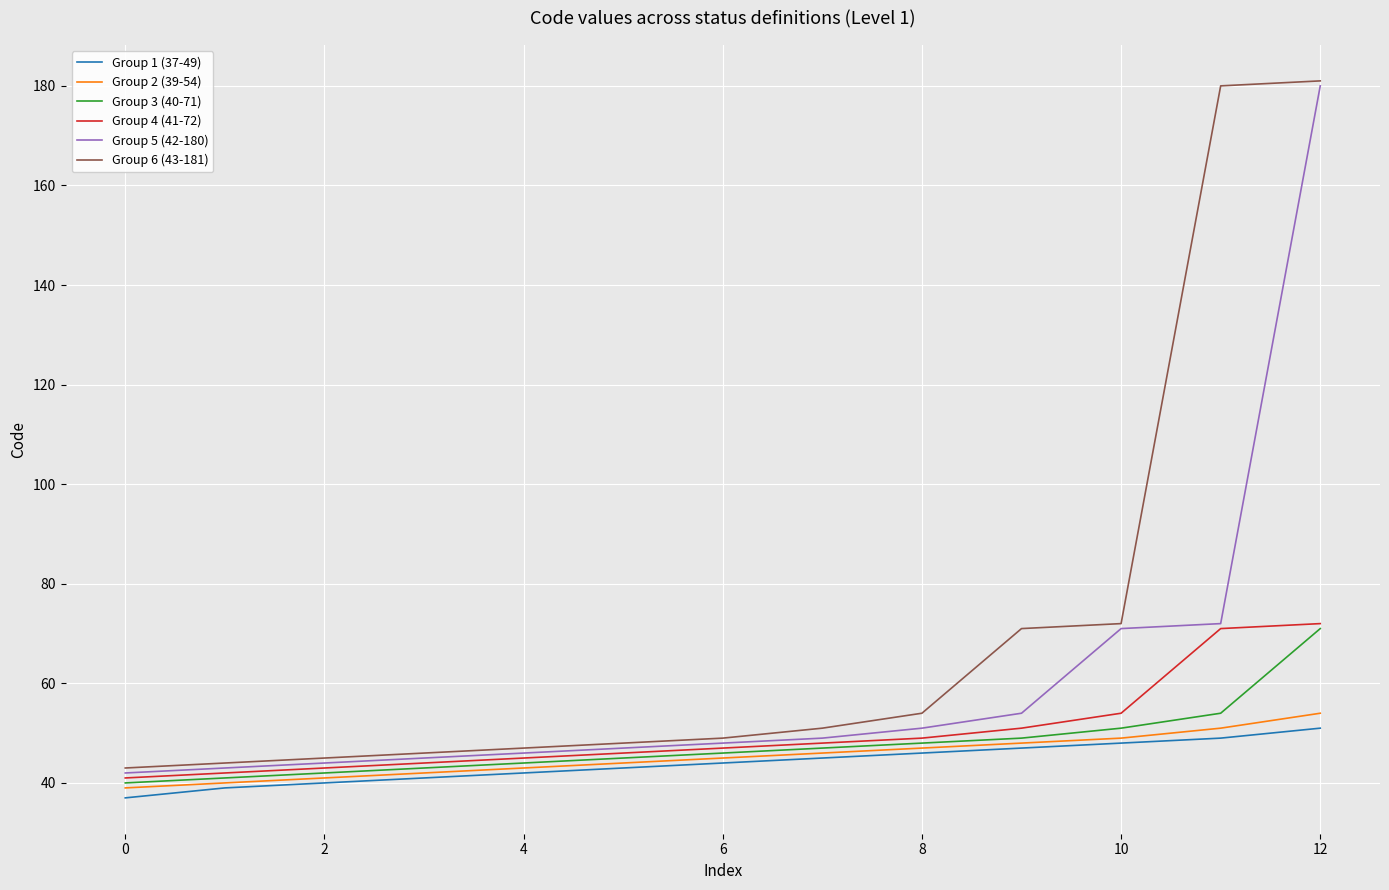

How many lines are shown in the chart?

6